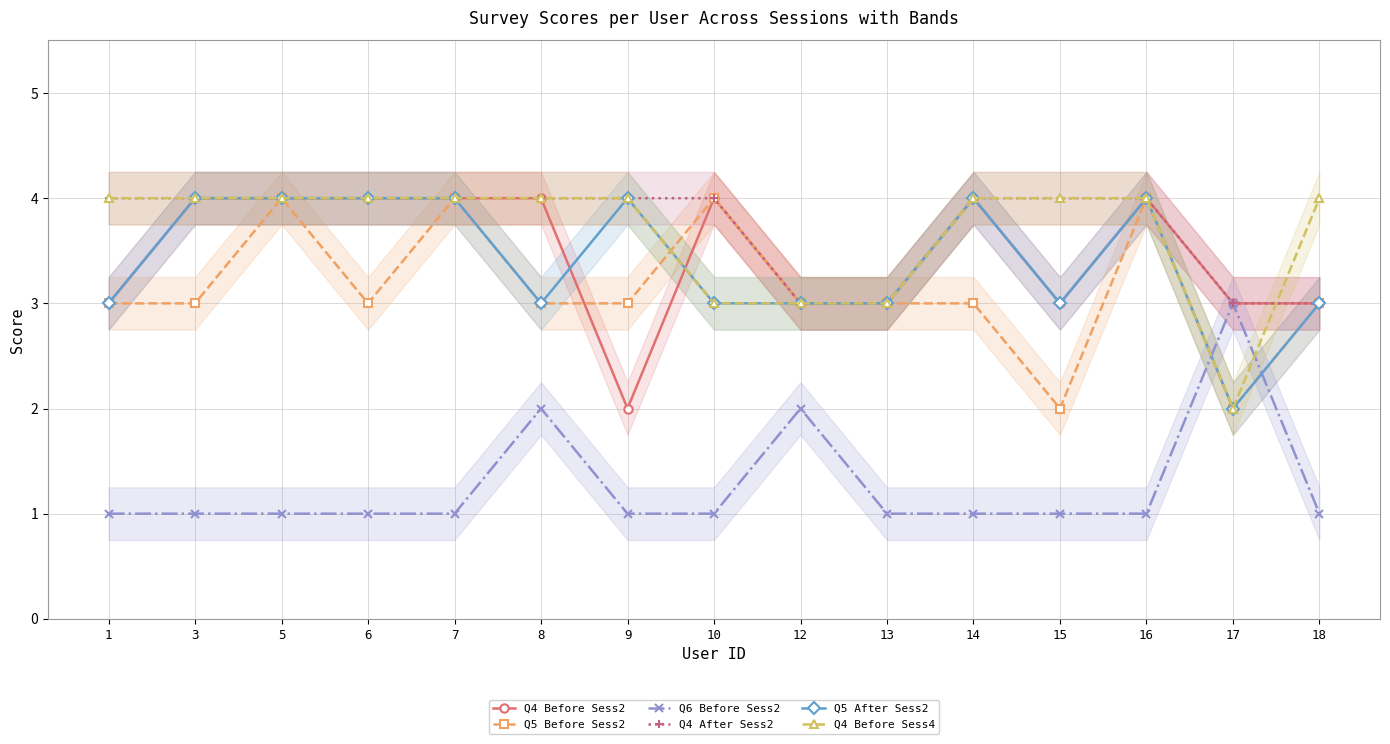

The value of Q4 After Sess2 at 13 is 3. True or false?

True